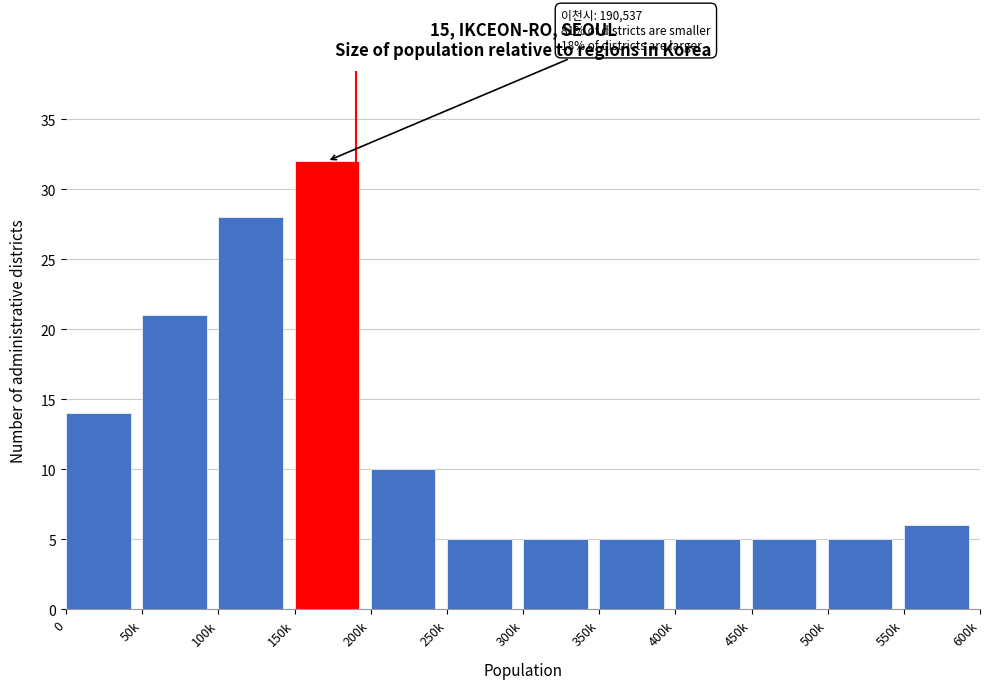

Reading right to left, extract all data points from this chart.

6	5	5	5	5	5	5	10	32	28	21	14